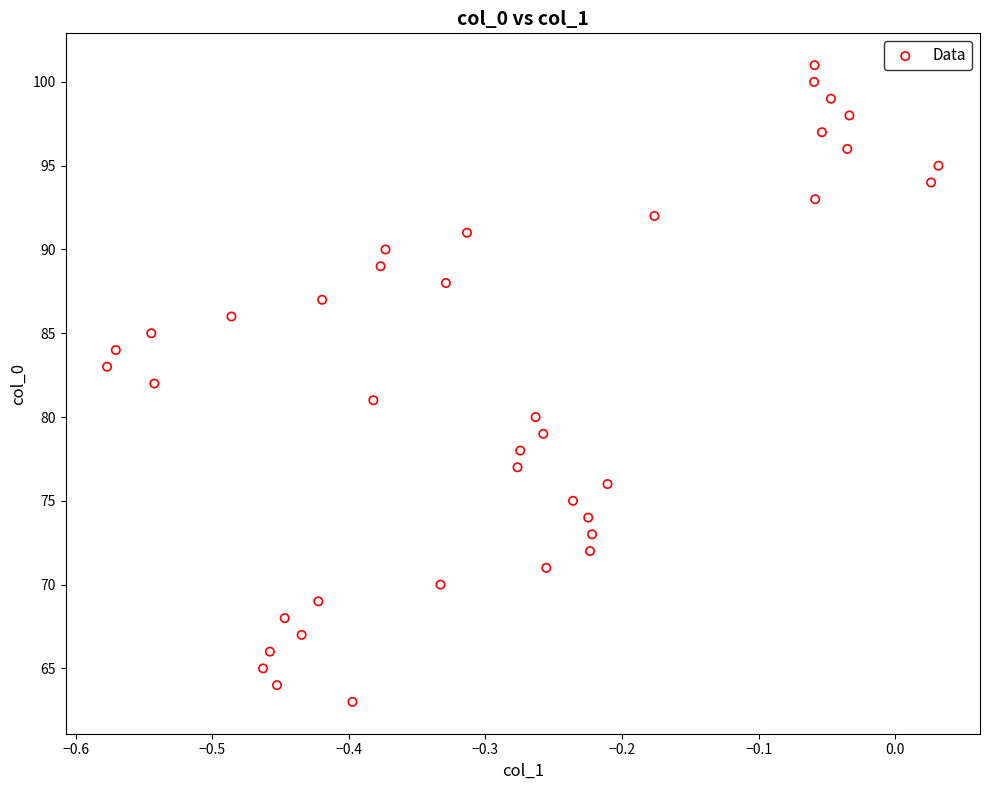

What is the range of Y values (max minus min)?

38